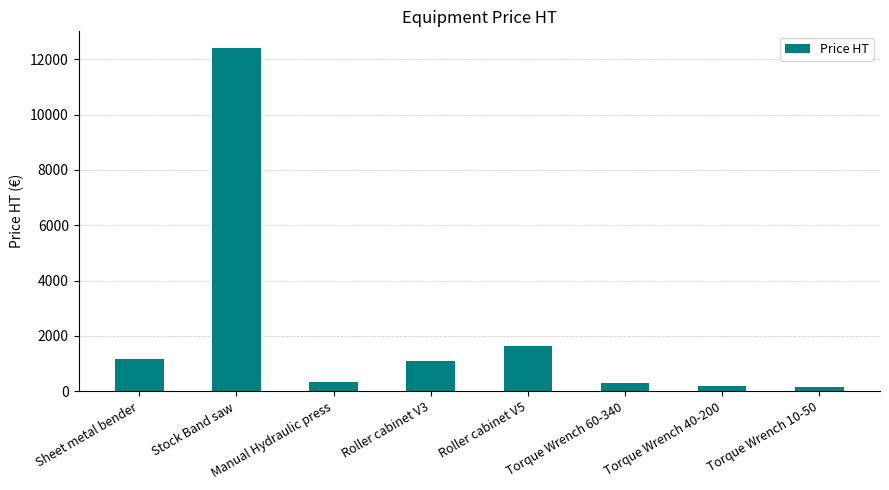

Are the bars horizontal?

No